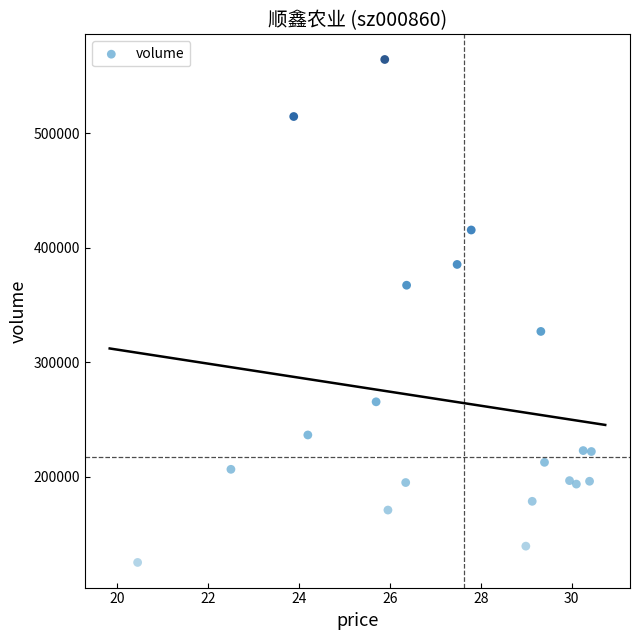

What is the range of Y values (max minus min)?

439145